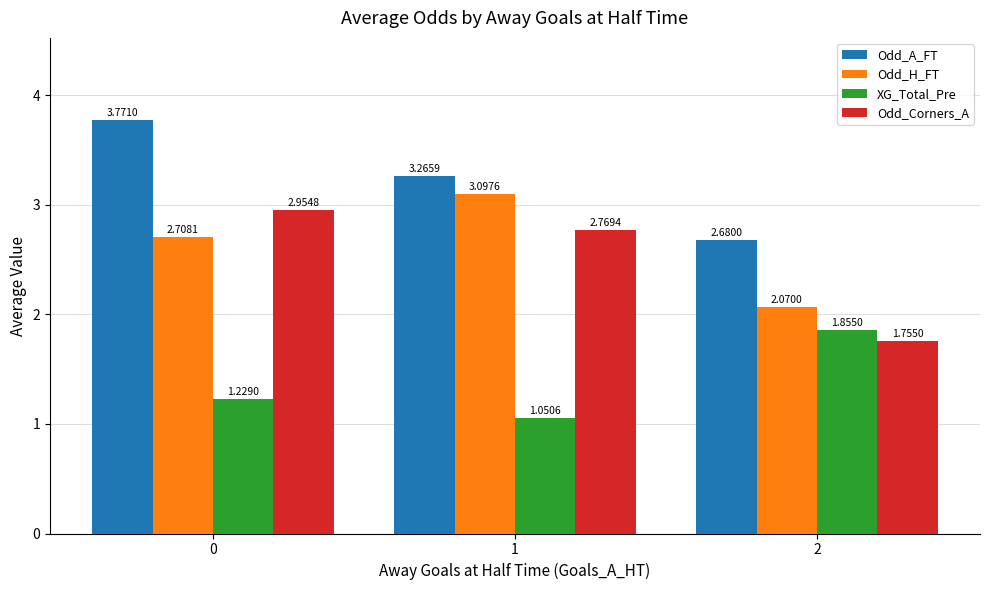

What is the average value of the Odd_A_FT series?

3.2